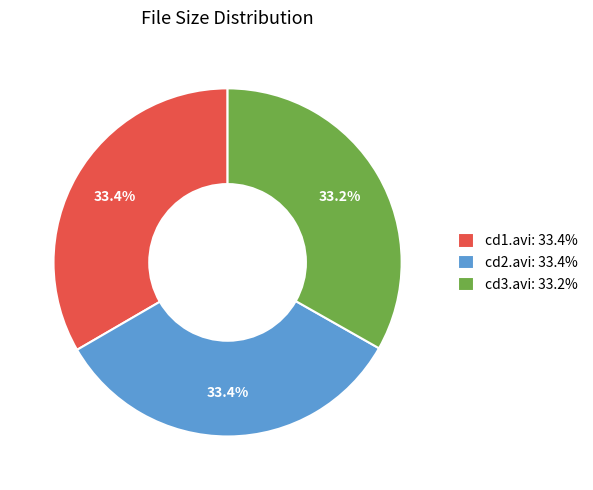

Combined, what portion of the pie is cd1.avi: 33.4% and cd3.avi: 33.2%?

66.6%